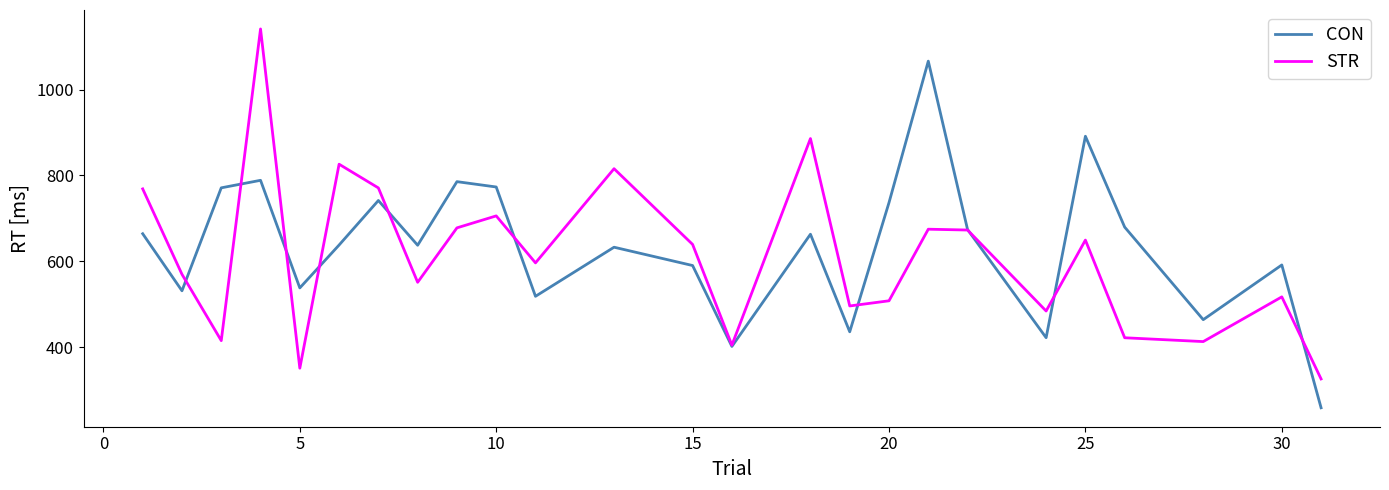

Is this an area chart (filled region under the line)?

No